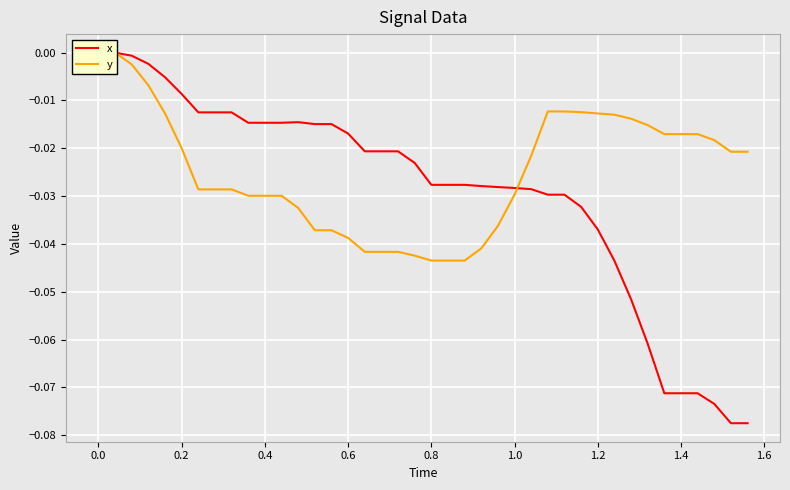

What is the sum of all y values?

-1.0